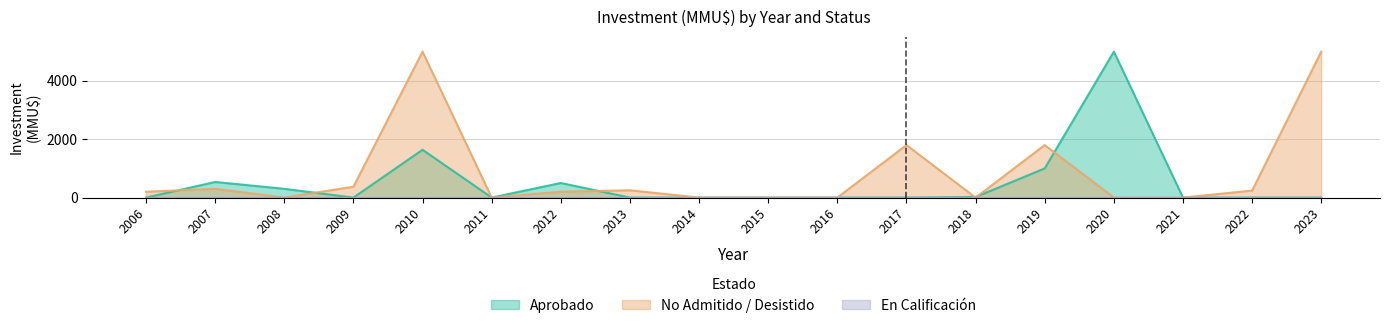

The En Calificación series shows 0 at 2015. True or false?

True